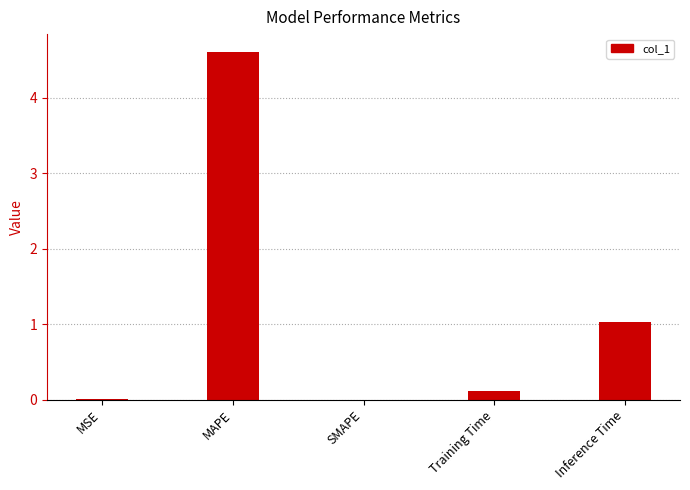

Are the bars grouped side by side (vs. stacked)?

No